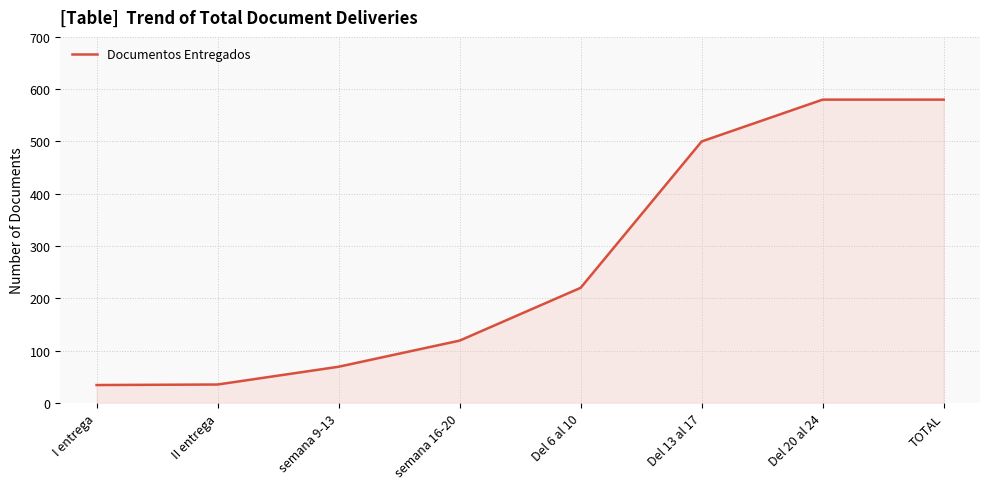

True or false: the data has more than 1 interior local peaks.

False